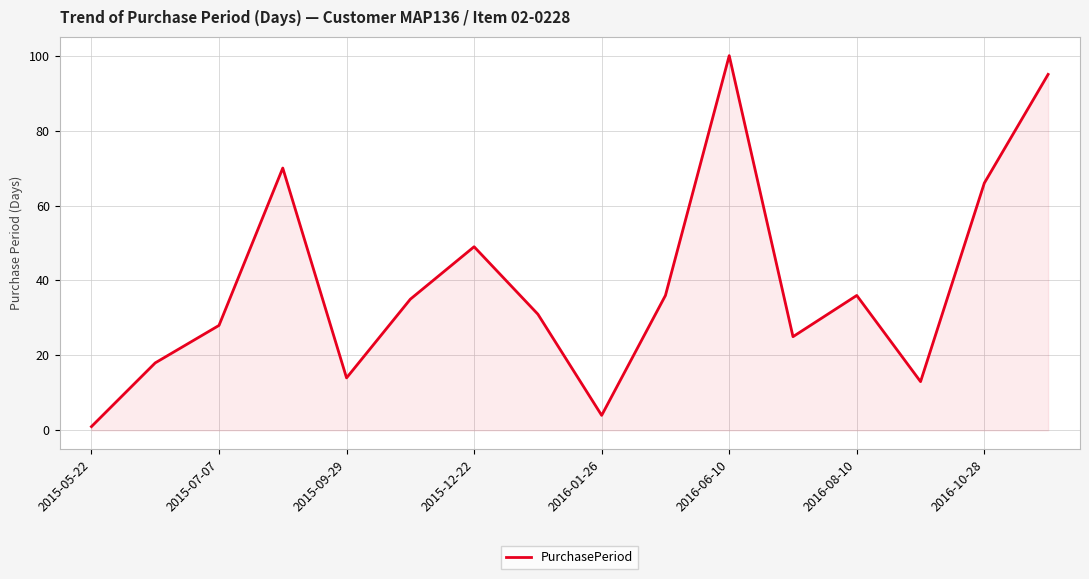

What is the difference between the maximum and minimum values?

99